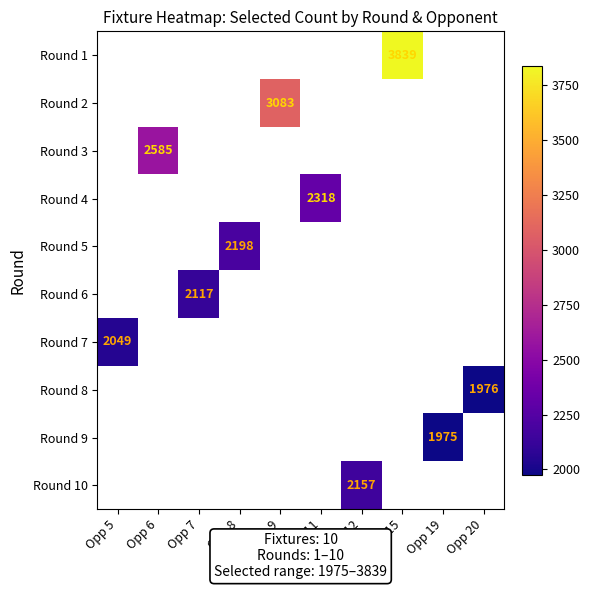

Count the number of data series in this chart.

10